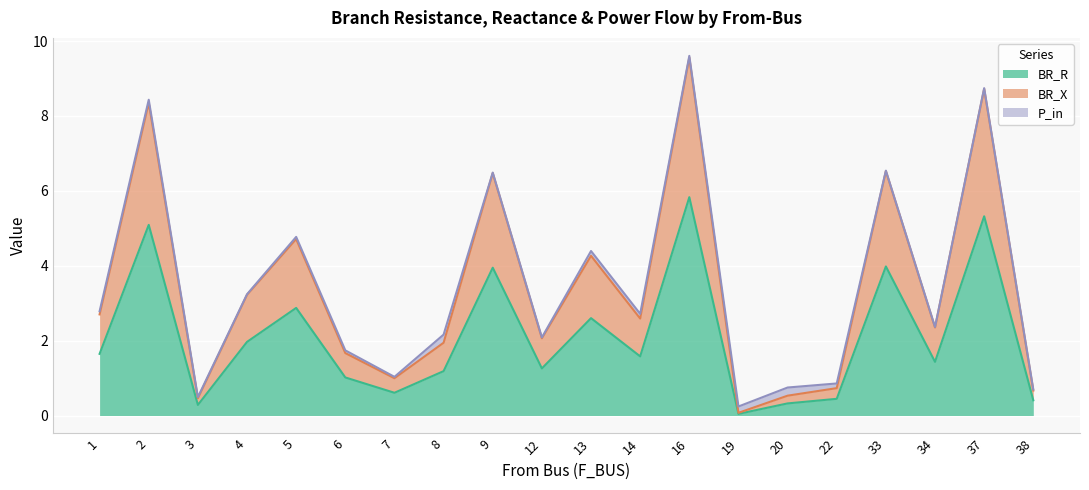

At which category does BR_X reach its first local valley?

3